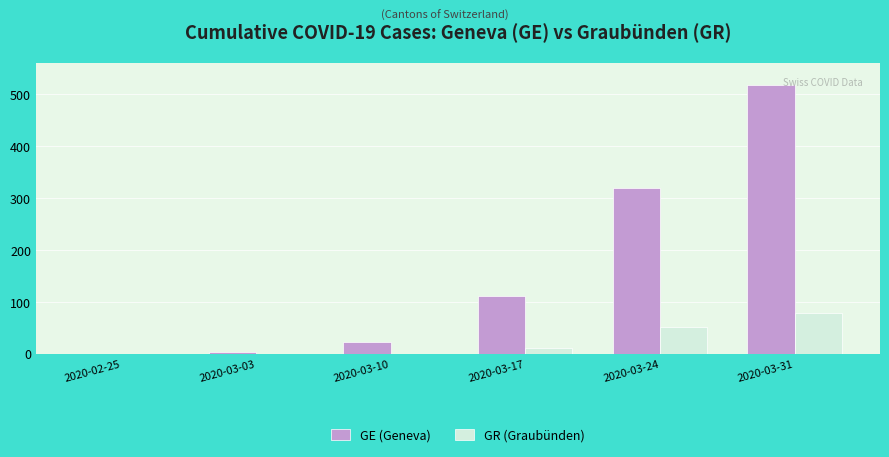

The GR (Graubünden) series shows 52 at 2020-02-25. True or false?

False